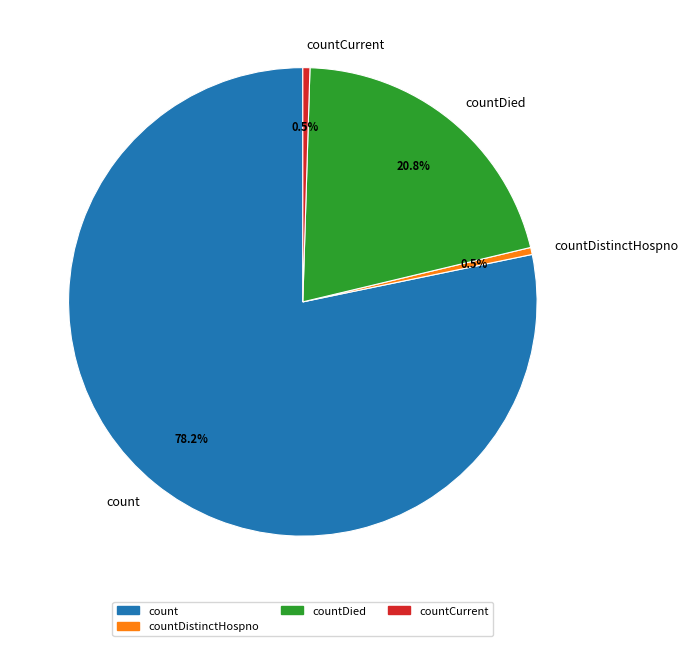

Is it true that count is 78% of the pie?

True